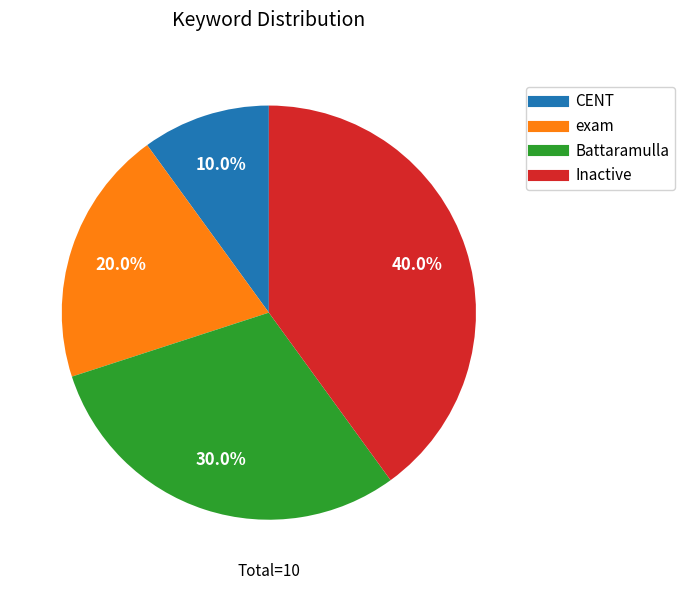

Which slice is the smallest?

CENT